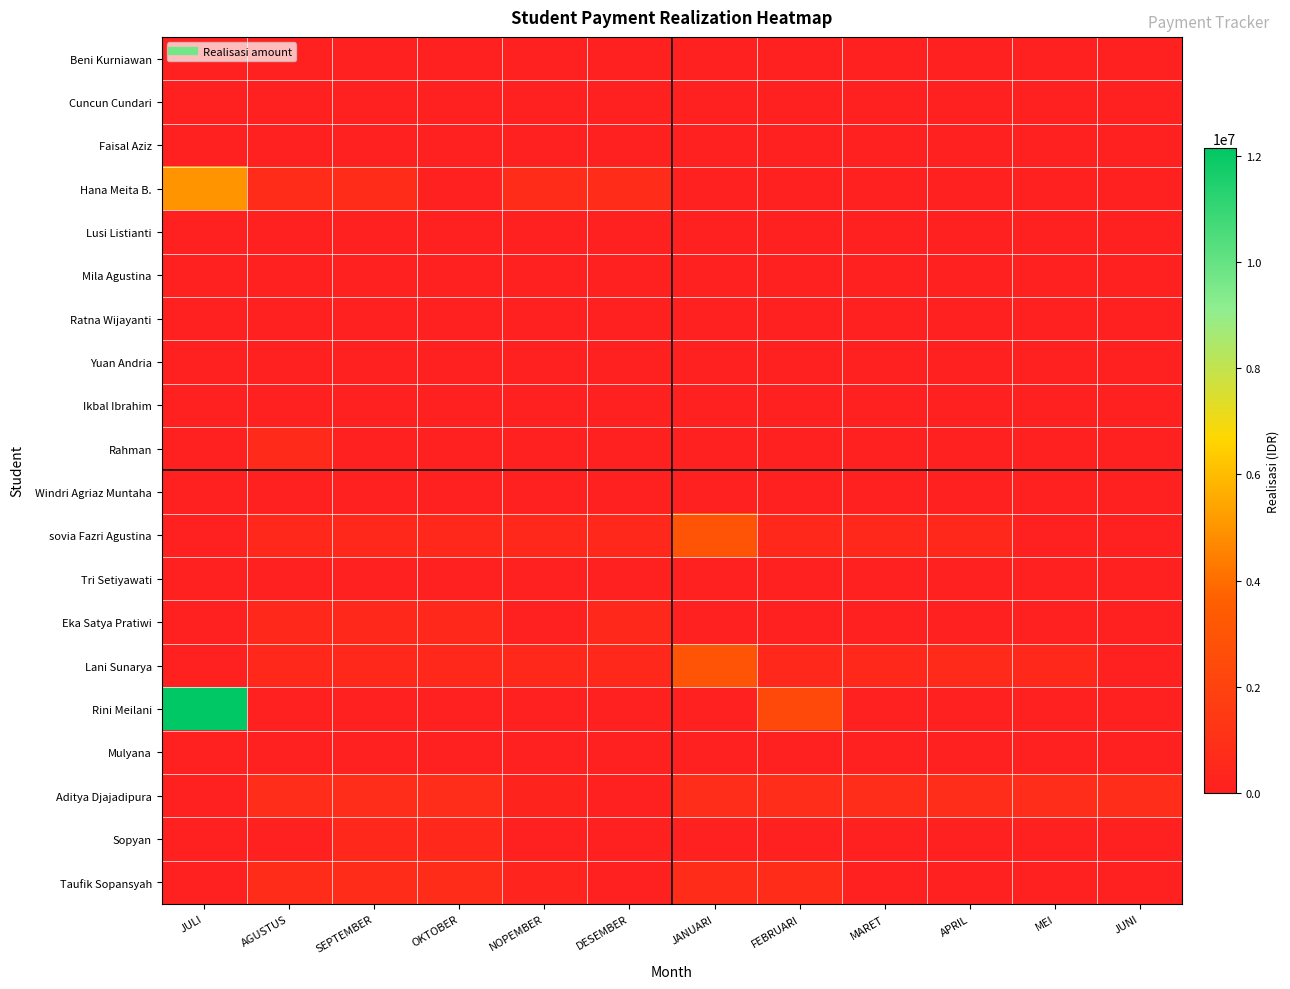

Reading left to right, what are all the values shown in this chart?

Beni Kurniawan: JULI=0	AGUSTUS=0	SEPTEMBER=0	OKTOBER=0	NOPEMBER=0	DESEMBER=0	JANUARI=0	FEBRUARI=0	MARET=0	APRIL=0	MEI=0	JUNI=0
Cuncun Cundari: JULI=0	AGUSTUS=0	SEPTEMBER=0	OKTOBER=0	NOPEMBER=0	DESEMBER=0	JANUARI=0	FEBRUARI=0	MARET=0	APRIL=0	MEI=0	JUNI=0
Faisal Aziz: JULI=0	AGUSTUS=0	SEPTEMBER=0	OKTOBER=0	NOPEMBER=0	DESEMBER=0	JANUARI=0	FEBRUARI=0	MARET=0	APRIL=0	MEI=0	JUNI=0
Hana Meita B.: JULI=5000000	AGUSTUS=750000	SEPTEMBER=750000	OKTOBER=0	NOPEMBER=750000	DESEMBER=750000	JANUARI=0	FEBRUARI=0	MARET=0	APRIL=0	MEI=0	JUNI=0
Lusi Listianti: JULI=0	AGUSTUS=0	SEPTEMBER=0	OKTOBER=0	NOPEMBER=0	DESEMBER=0	JANUARI=0	FEBRUARI=0	MARET=0	APRIL=0	MEI=0	JUNI=0
Mila Agustina: JULI=0	AGUSTUS=0	SEPTEMBER=0	OKTOBER=0	NOPEMBER=0	DESEMBER=0	JANUARI=0	FEBRUARI=0	MARET=0	APRIL=0	MEI=0	JUNI=0
Ratna Wijayanti: JULI=0	AGUSTUS=0	SEPTEMBER=0	OKTOBER=0	NOPEMBER=0	DESEMBER=0	JANUARI=0	FEBRUARI=0	MARET=0	APRIL=0	MEI=0	JUNI=0
Yuan Andria: JULI=0	AGUSTUS=0	SEPTEMBER=0	OKTOBER=0	NOPEMBER=0	DESEMBER=0	JANUARI=0	FEBRUARI=0	MARET=0	APRIL=0	MEI=0	JUNI=0
Ikbal Ibrahim: JULI=0	AGUSTUS=0	SEPTEMBER=0	OKTOBER=0	NOPEMBER=0	DESEMBER=0	JANUARI=0	FEBRUARI=0	MARET=0	APRIL=0	MEI=0	JUNI=0
Rahman: JULI=0	AGUSTUS=600000	SEPTEMBER=0	OKTOBER=0	NOPEMBER=0	DESEMBER=0	JANUARI=0	FEBRUARI=0	MARET=0	APRIL=0	MEI=0	JUNI=0
Windri Agriaz Muntaha: JULI=0	AGUSTUS=0	SEPTEMBER=0	OKTOBER=0	NOPEMBER=0	DESEMBER=0	JANUARI=0	FEBRUARI=0	MARET=0	APRIL=0	MEI=0	JUNI=0
sovia Fazri Agustina: JULI=0	AGUSTUS=500000	SEPTEMBER=500000	OKTOBER=500000	NOPEMBER=500000	DESEMBER=500000	JANUARI=3000000	FEBRUARI=500000	MARET=500000	APRIL=500000	MEI=0	JUNI=0
Tri Setiyawati: JULI=0	AGUSTUS=0	SEPTEMBER=0	OKTOBER=0	NOPEMBER=0	DESEMBER=0	JANUARI=0	FEBRUARI=0	MARET=0	APRIL=0	MEI=0	JUNI=0
Eka Satya Pratiwi: JULI=0	AGUSTUS=500000	SEPTEMBER=500000	OKTOBER=500000	NOPEMBER=0	DESEMBER=500000	JANUARI=0	FEBRUARI=0	MARET=0	APRIL=0	MEI=0	JUNI=0
Lani Sunarya: JULI=0	AGUSTUS=500000	SEPTEMBER=500000	OKTOBER=500000	NOPEMBER=500000	DESEMBER=500000	JANUARI=3000000	FEBRUARI=500000	MARET=500000	APRIL=600000	MEI=500000	JUNI=0
Rini Meilani: JULI=12150000	AGUSTUS=0	SEPTEMBER=0	OKTOBER=0	NOPEMBER=0	DESEMBER=0	JANUARI=0	FEBRUARI=2350000	MARET=0	APRIL=0	MEI=0	JUNI=0
Mulyana: JULI=0	AGUSTUS=0	SEPTEMBER=0	OKTOBER=0	NOPEMBER=0	DESEMBER=0	JANUARI=0	FEBRUARI=0	MARET=0	APRIL=0	MEI=0	JUNI=0
Aditya Djajadipura: JULI=0	AGUSTUS=800000	SEPTEMBER=800000	OKTOBER=800000	NOPEMBER=200000	DESEMBER=0	JANUARI=800000	FEBRUARI=800000	MARET=800000	APRIL=800000	MEI=800000	JUNI=800000
Sopyan: JULI=0	AGUSTUS=0	SEPTEMBER=500000	OKTOBER=500000	NOPEMBER=0	DESEMBER=0	JANUARI=0	FEBRUARI=0	MARET=0	APRIL=0	MEI=0	JUNI=0
Taufik Sopansyah: JULI=0	AGUSTUS=750000	SEPTEMBER=750000	OKTOBER=750000	NOPEMBER=250000	DESEMBER=0	JANUARI=750000	FEBRUARI=750000	MARET=0	APRIL=0	MEI=0	JUNI=0